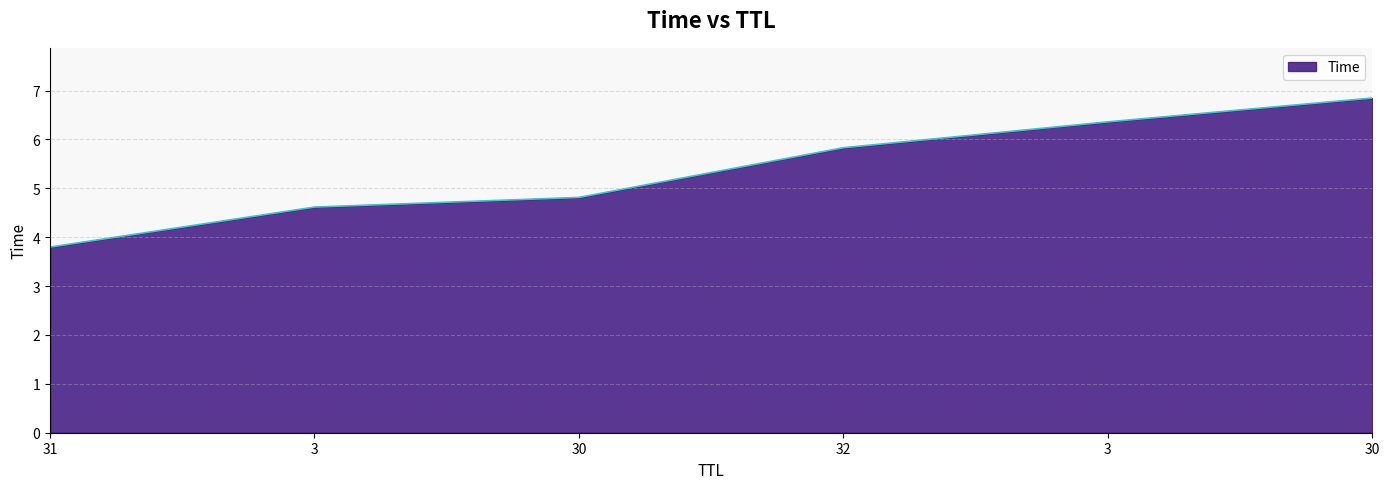

True or false: the data shows 9.3 at 3.

False